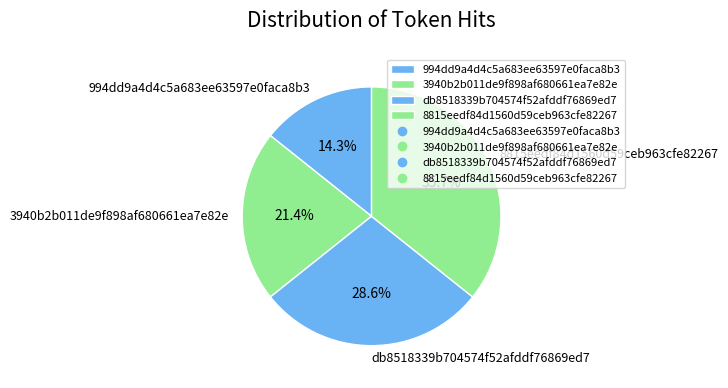

Approximately how many times larger is the value at 994dd9a4d4c5a683ee63597e0faca8b3 compared to 8815eedf84d1560d59ceb963cfe82267?

0.4